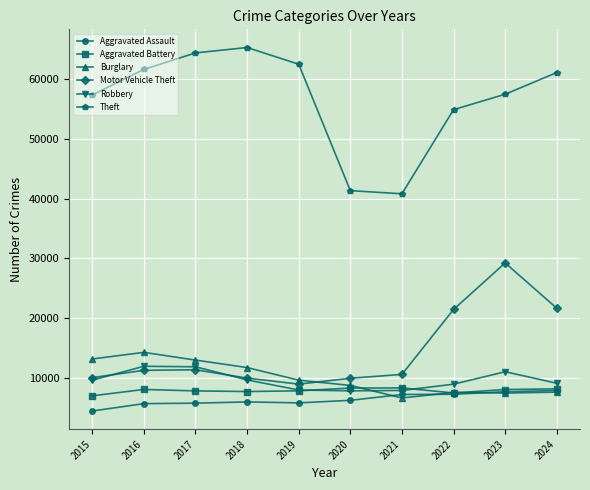

The value of Motor Vehicle Theft at 2017 is 15132. True or false?

False